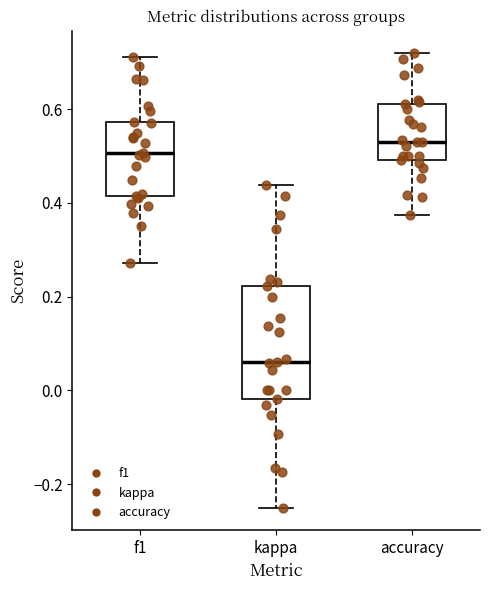

Which box is the tallest, from its lower edge to its upper edge?

kappa